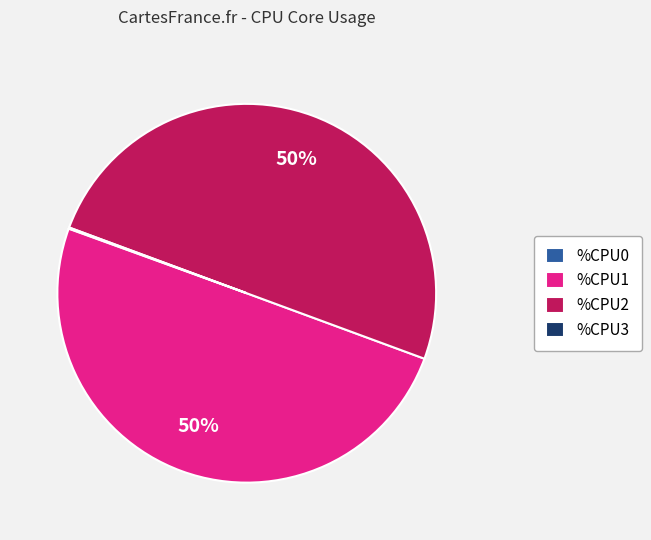

The %CPU2 slice represents 63% of the pie. True or false?

False